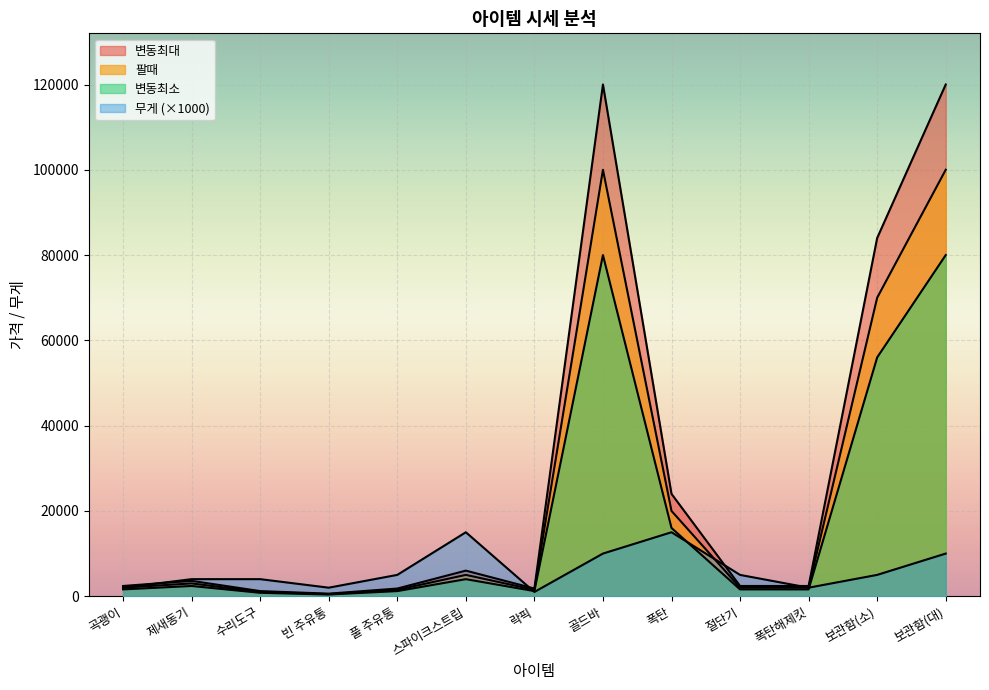

How many intersections are there between 무게 and 변동최대?

3